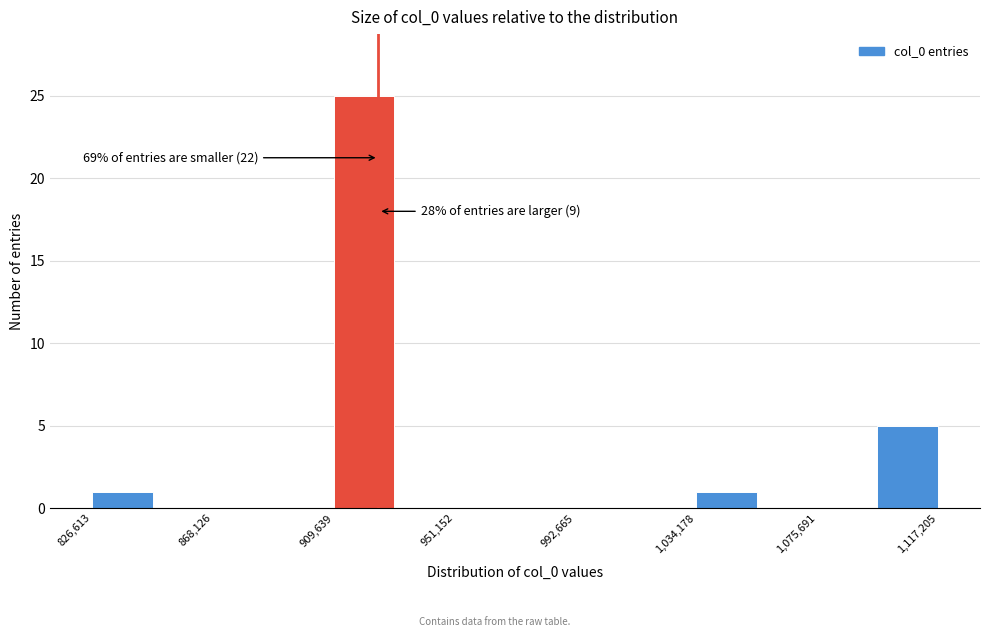

Over which range of the x-axis is the bar tallest?

910000 to 930000